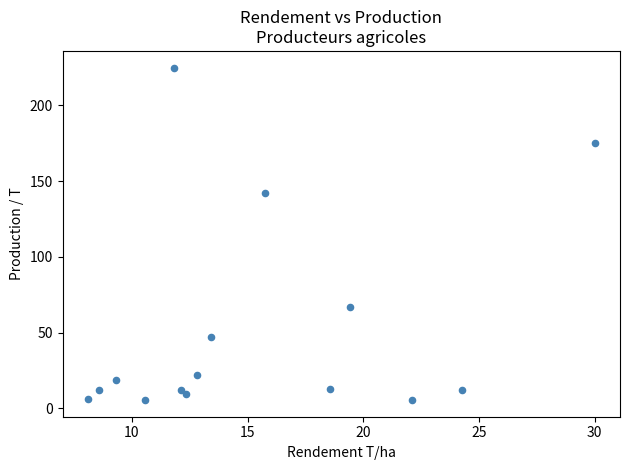

What Y value in the scatter plot is closest to 115?

142.0